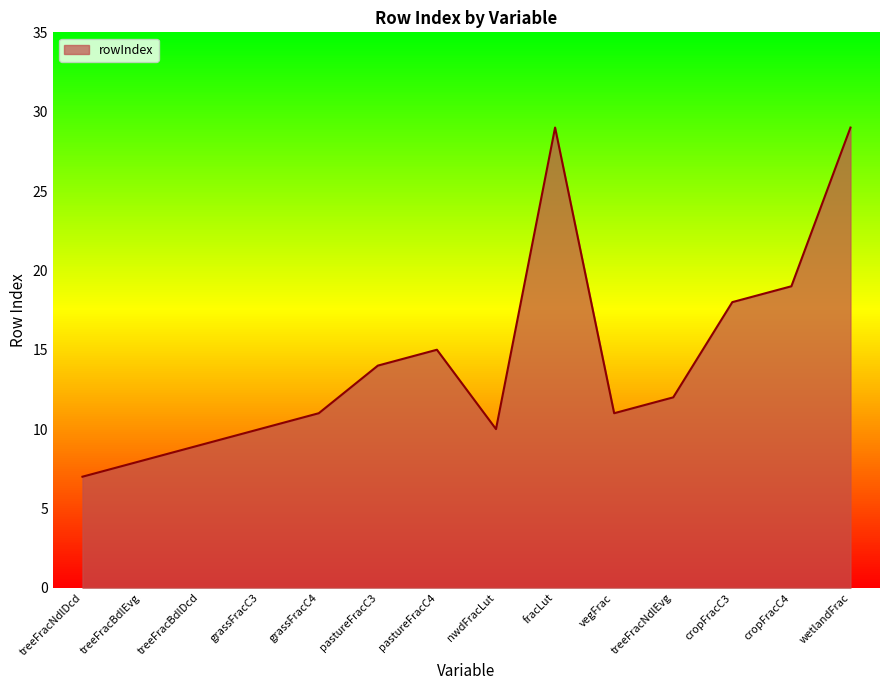

Count the number of values greater than 12.

6